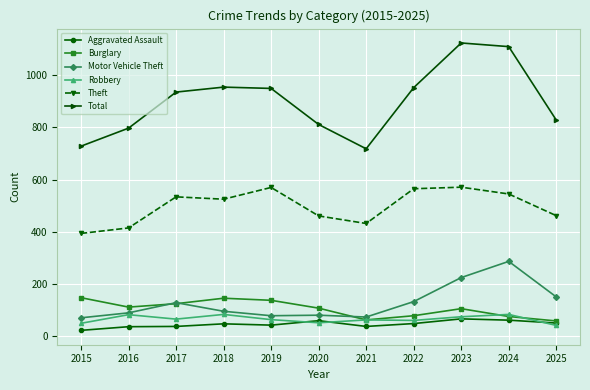

True or false: Motor Vehicle Theft and Aggravated Assault cross at least once.

False